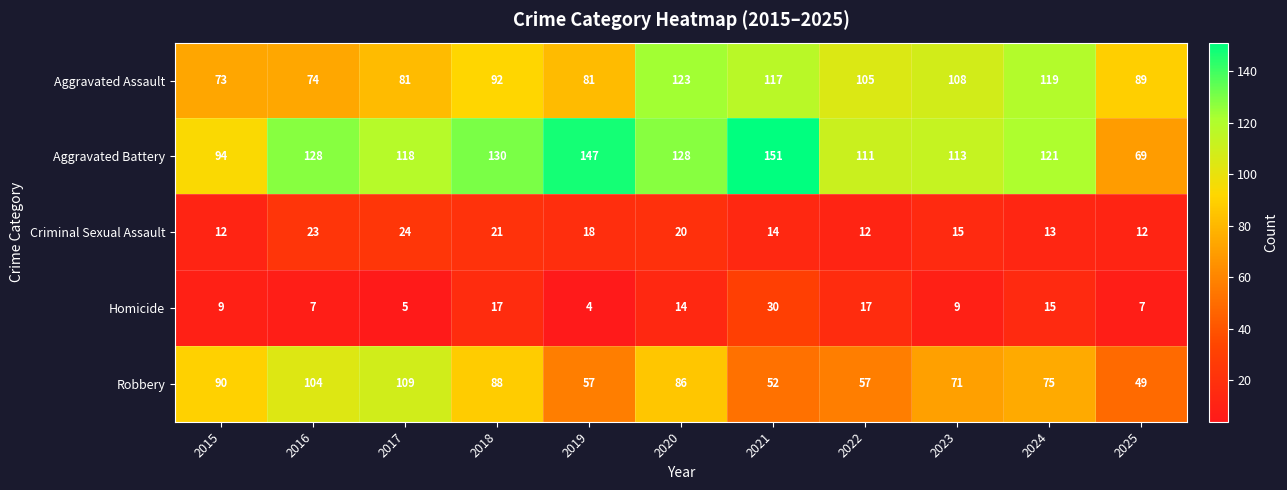

At which category is the sum across all series the highest?

2020